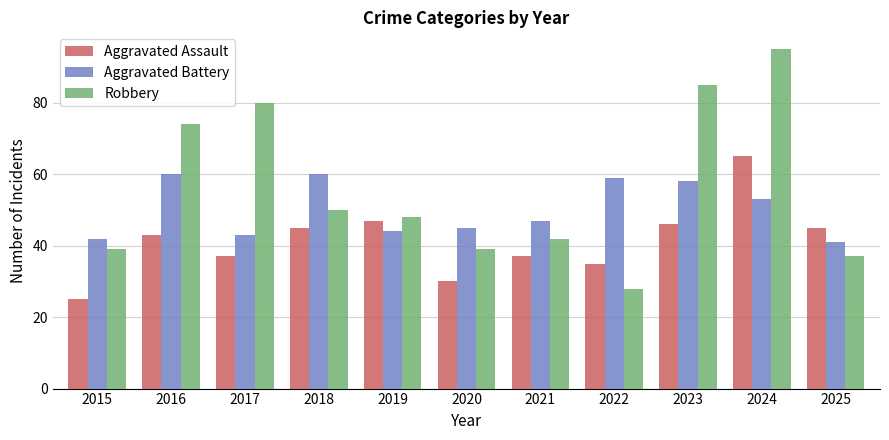

Read the Robbery value at 2020, to the nearest 5.

40